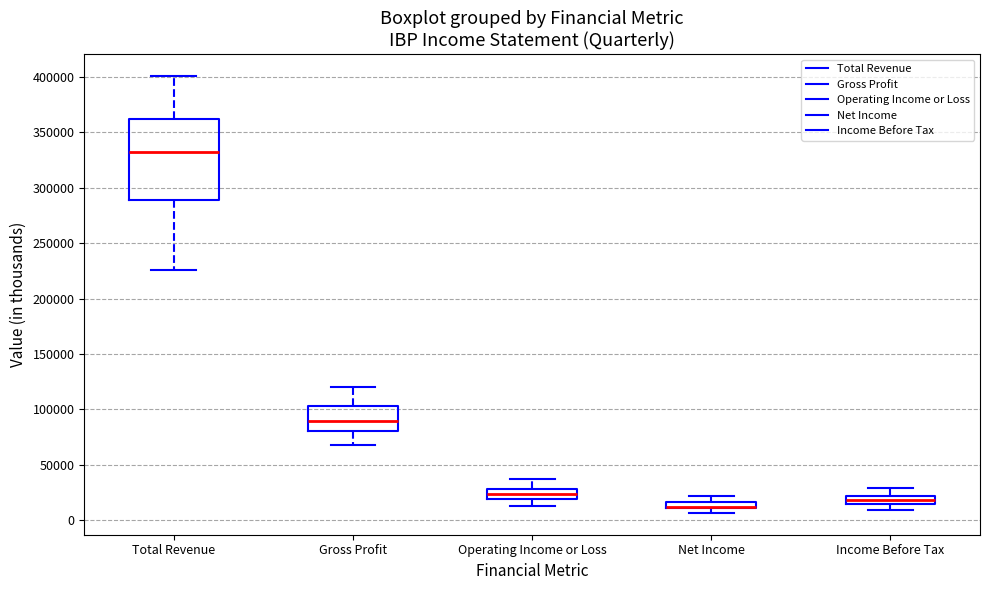

Which box is the tallest, from its lower edge to its upper edge?

Total Revenue